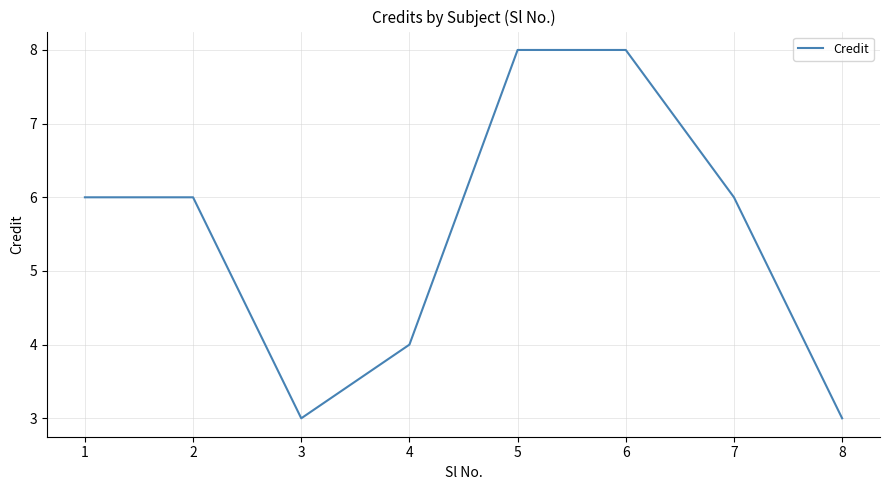

Where is the first local minimum?

3